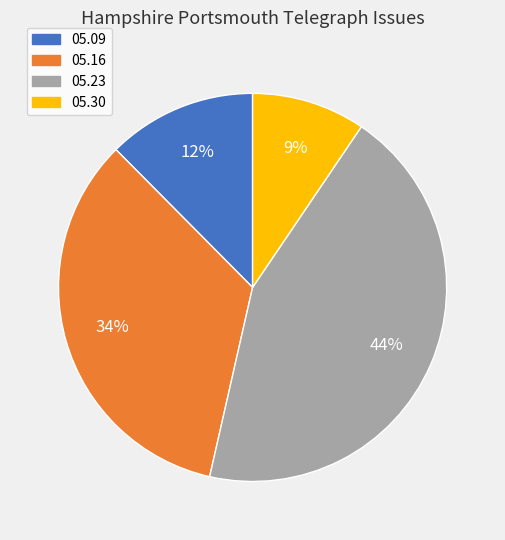

To the nearest percent, what portion does 05.09 represent?

12%